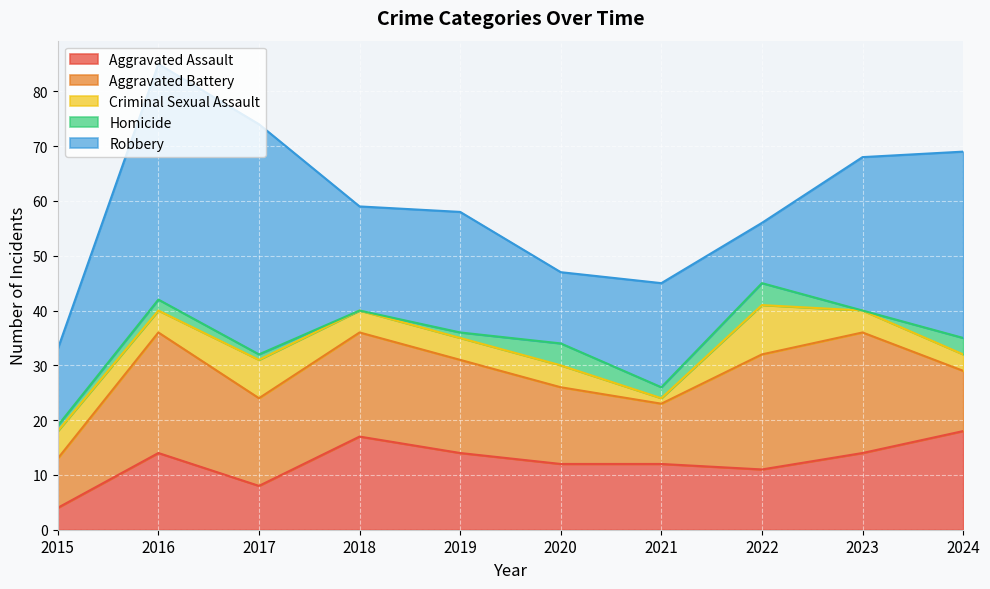

Reading left to right, what are all the values shown in this chart?

Aggravated Assault: 4	14	8	17	14	12	12	11	14	18
Aggravated Battery: 9	22	16	19	17	14	11	21	22	11
Criminal Sexual Assault: 5	4	7	4	4	4	1	9	4	3
Homicide: 1	2	1	0	1	4	2	4	0	3
Robbery: 14	43	42	19	22	13	19	11	28	34